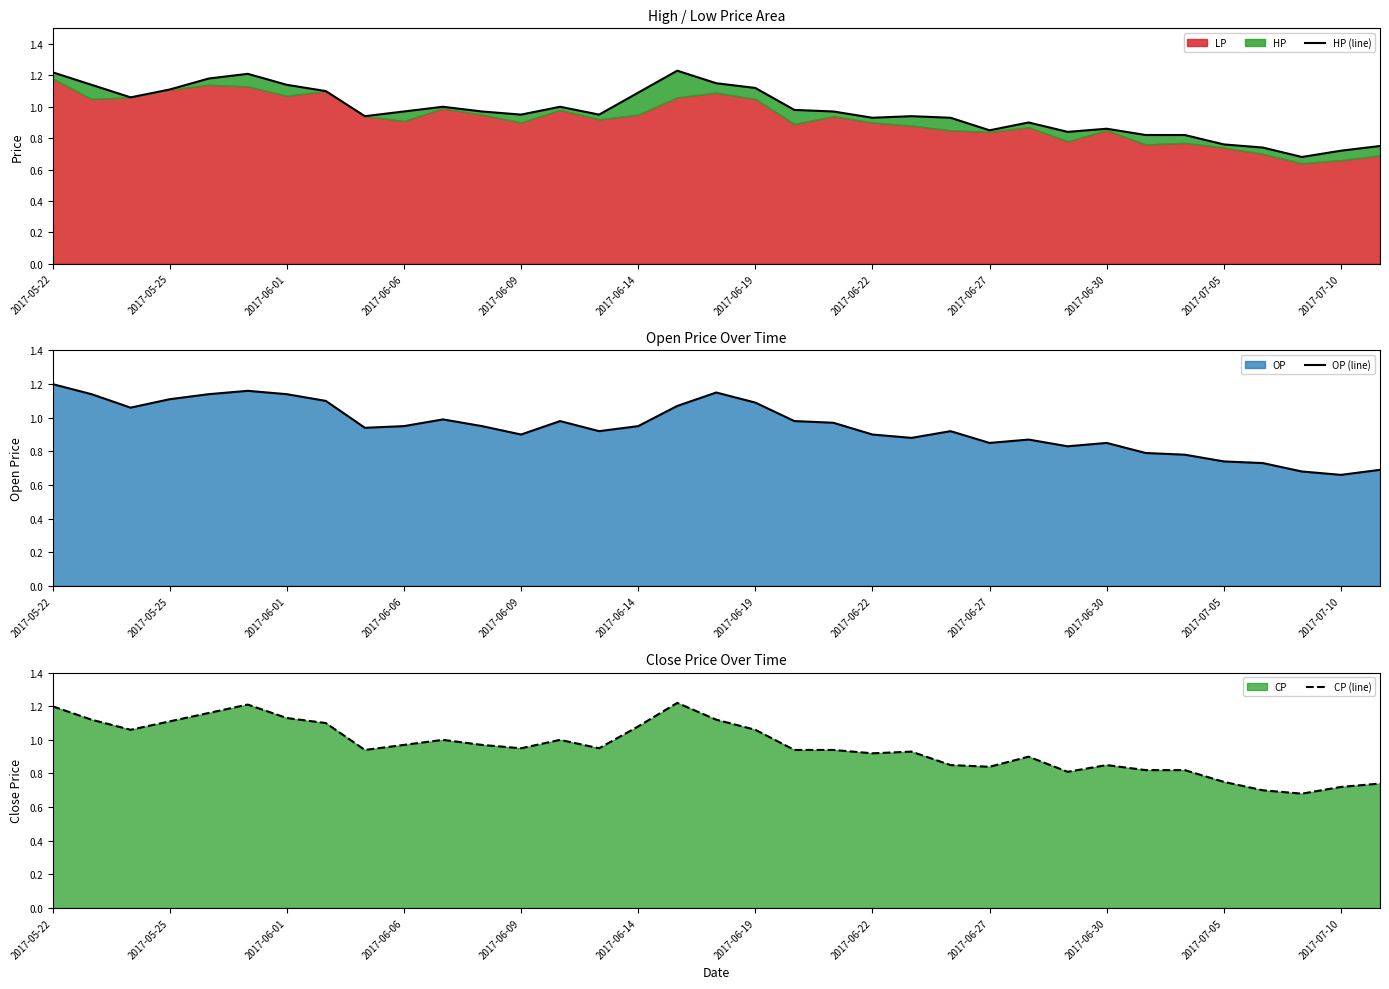

At how many categories does at least one series exceed 0?

35